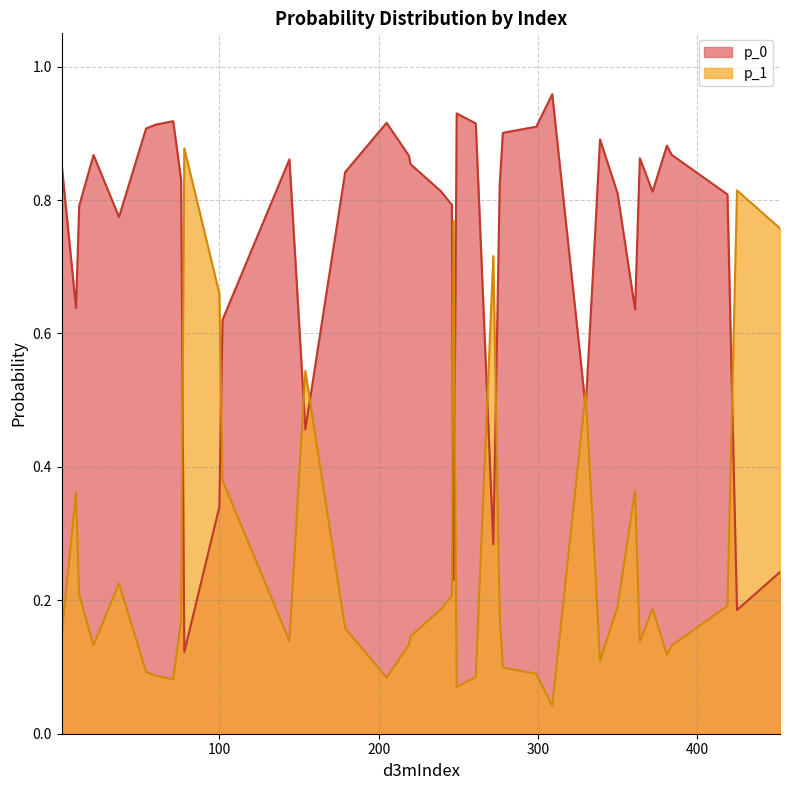

Rank the series by their maximum value, from highest to lowest.

p_0, p_1